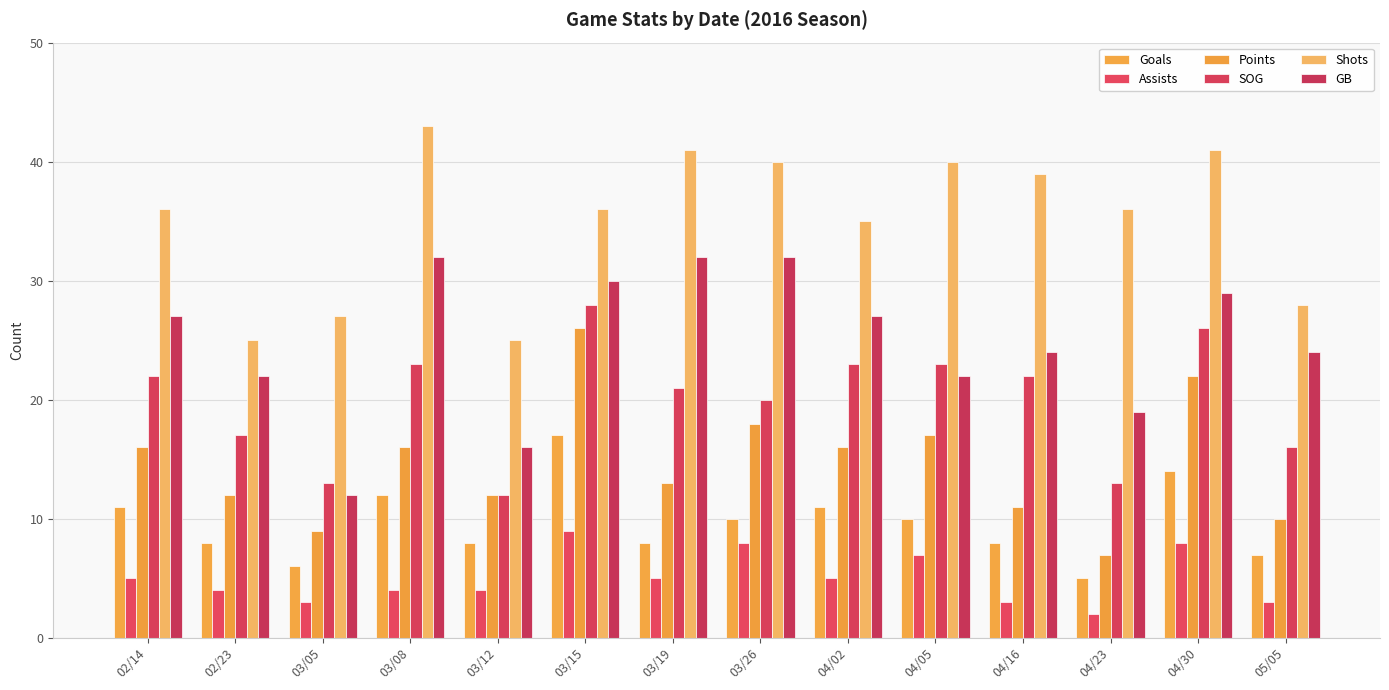

What is the spread (max minus min) of values at 04/05?

33